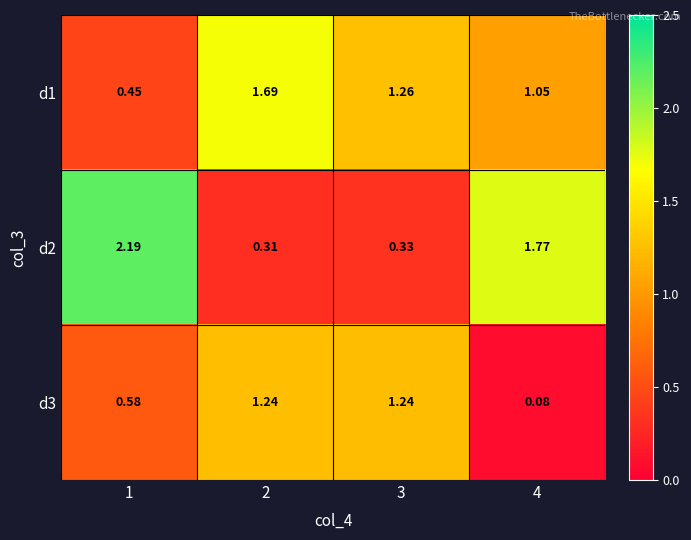

How many data points in d2 are above 1?

2